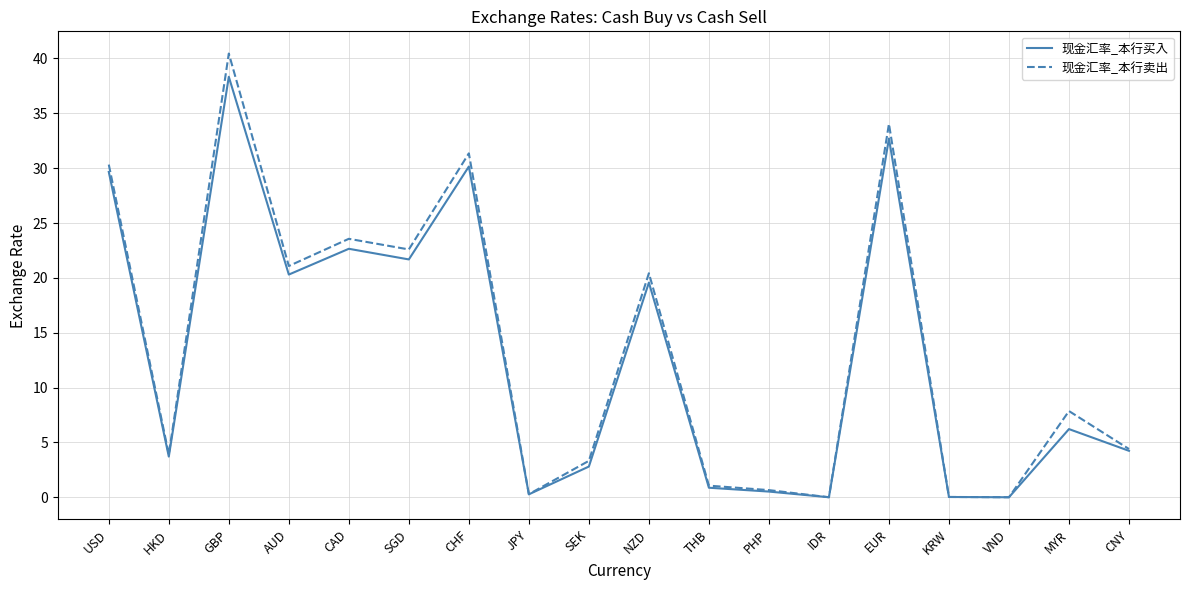

The 现金汇率_本行买入 series shows 0.9 at THB. True or false?

True